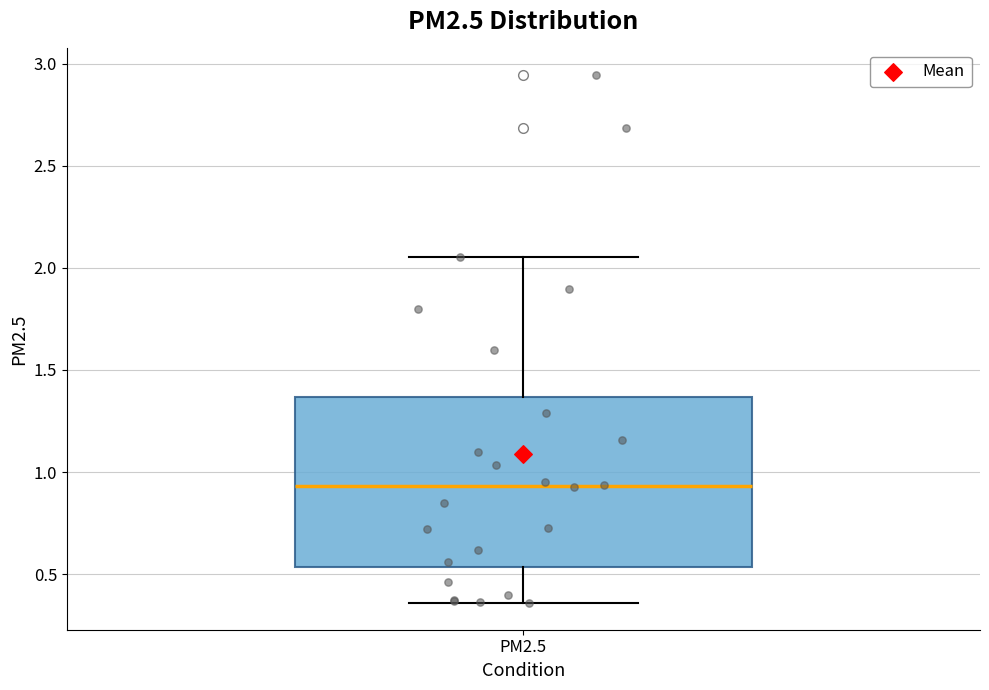

Transcribe this box plot: give where the median line is, the range the box spans, and where the two whiskers end, as read against the y-axis. The values are not printed on the chart, so give them approximately, as read against the axis.

median 0.95, box 0.55 to 1.35, whiskers 0.35 to 2.05